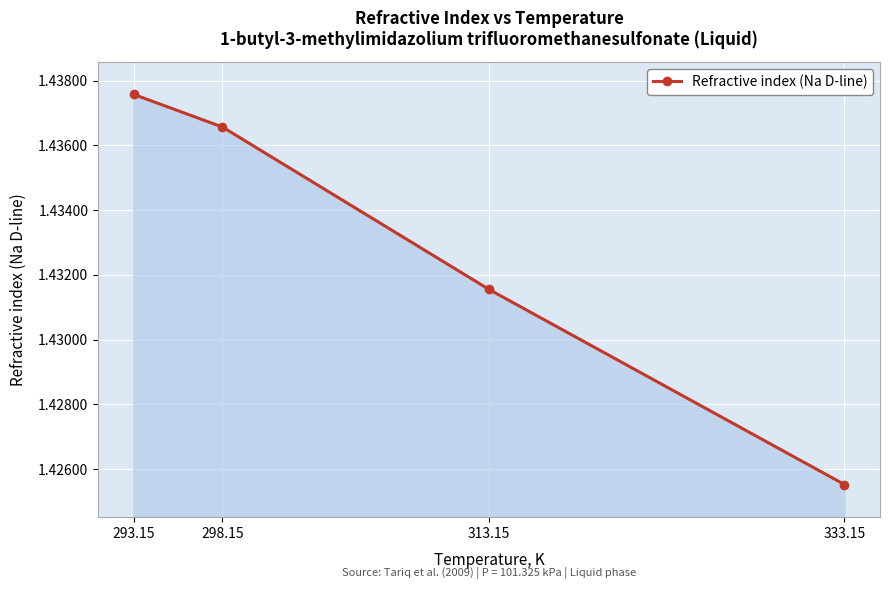

Rank the categories by value from lowest to highest.

333.15, 313.15, 298.15, 293.15